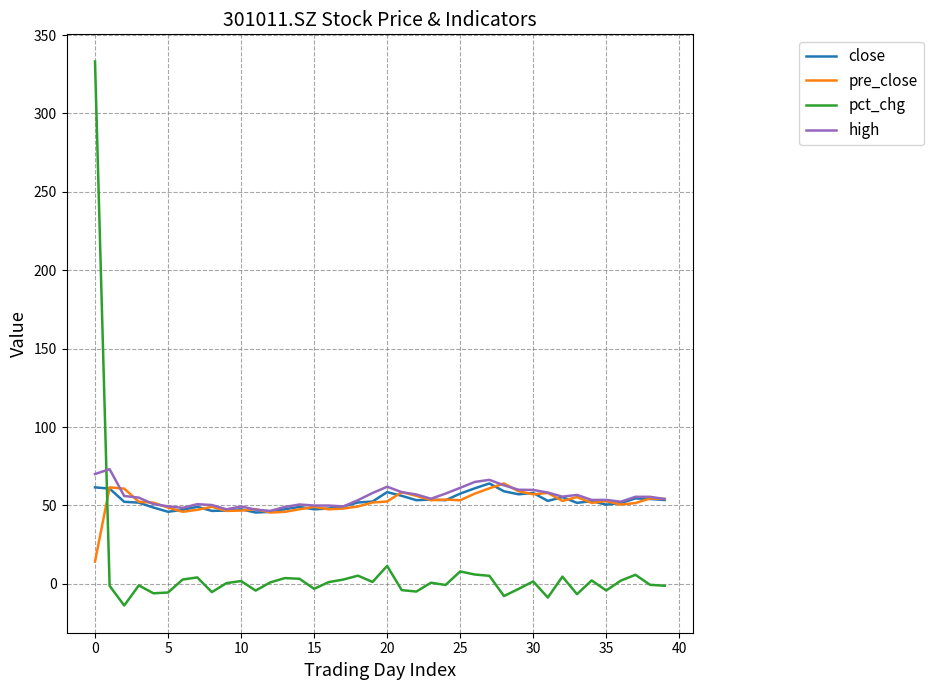

How many intersections are there between pct_chg and close?

1